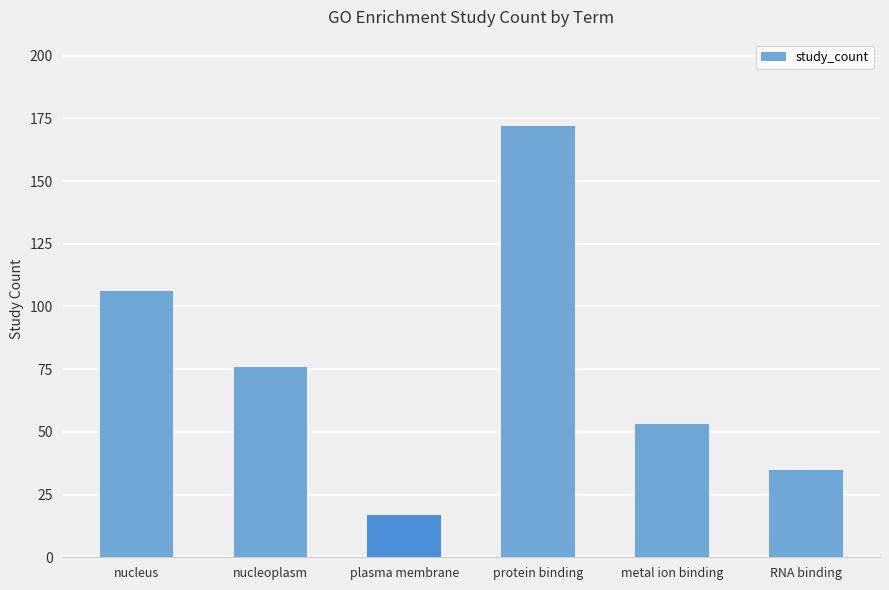

Which category has the highest value across all series?

protein binding